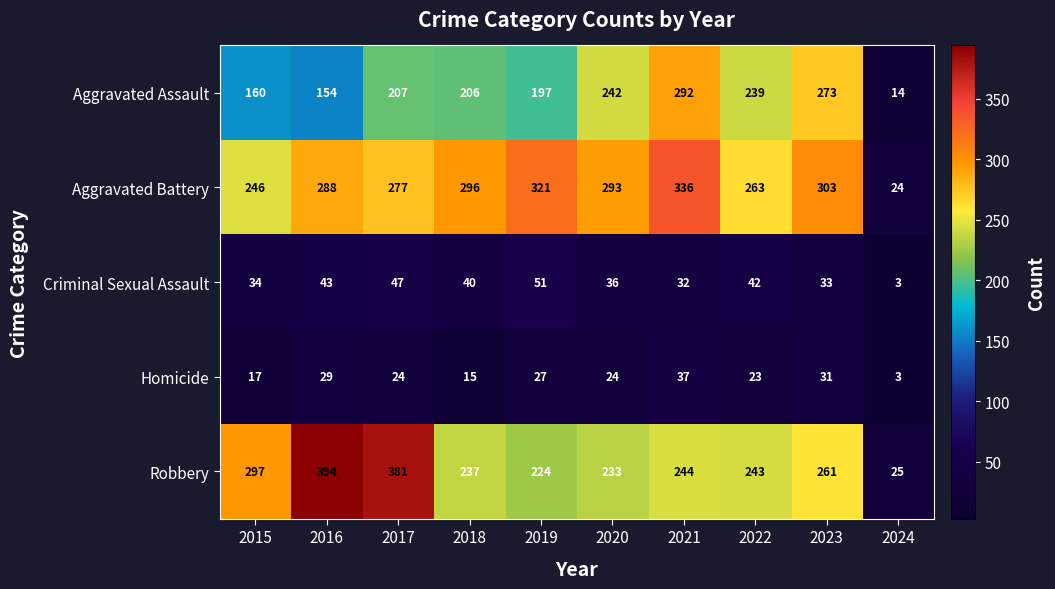

At which label is Criminal Sexual Assault closest to 27?

2021